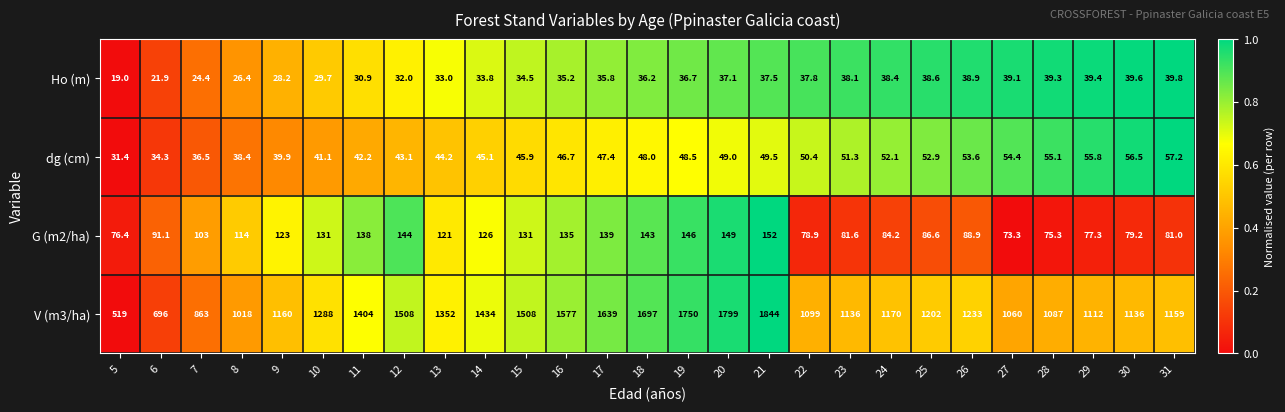

Which series has the largest total across all categories?

V (m3/ha)